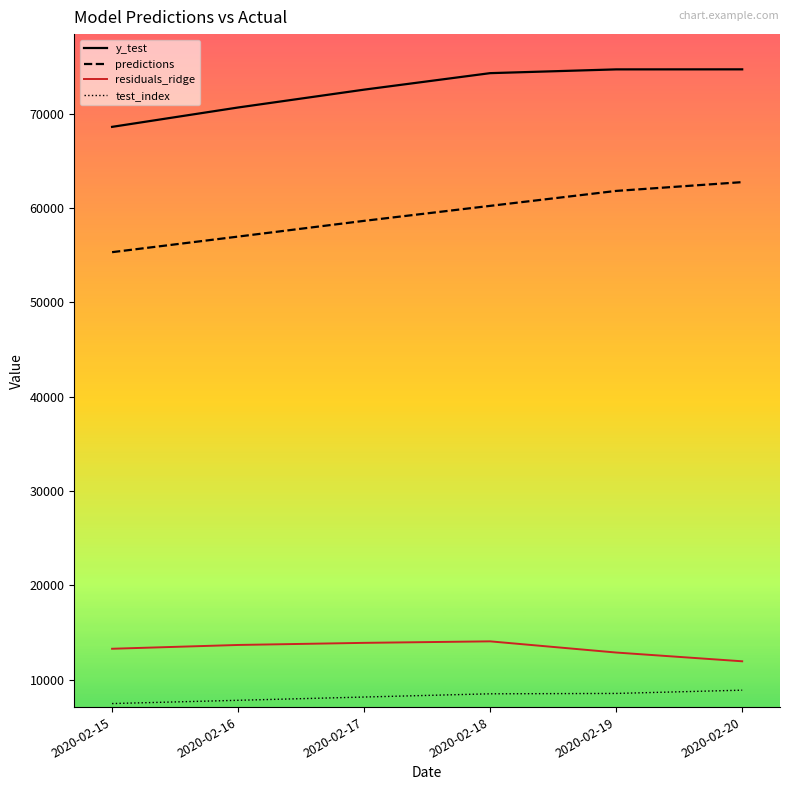

What is the difference between the highest and lowest values at 2020-02-17?

64365.0